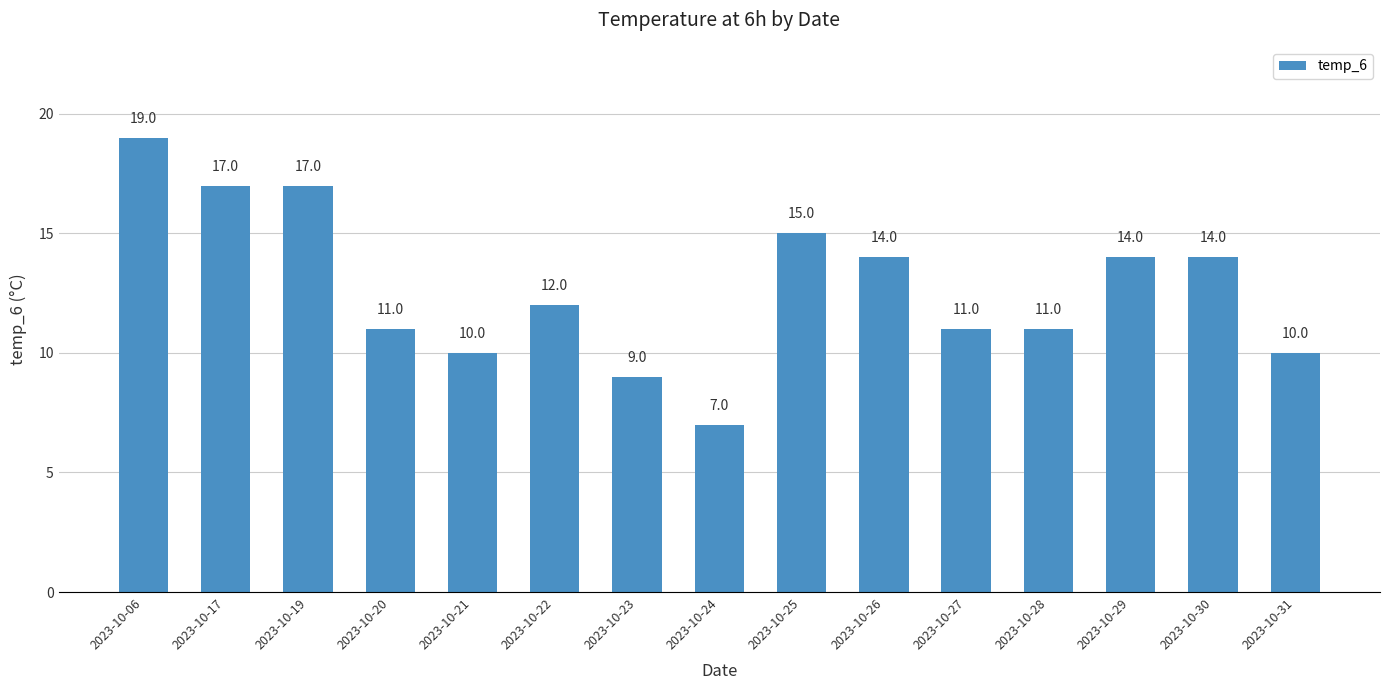

Reading left to right, extract all data points from this chart.

2023-10-06=19	2023-10-17=17	2023-10-19=17	2023-10-20=11	2023-10-21=10	2023-10-22=12	2023-10-23=9	2023-10-24=7	2023-10-25=15	2023-10-26=14	2023-10-27=11	2023-10-28=11	2023-10-29=14	2023-10-30=14	2023-10-31=10